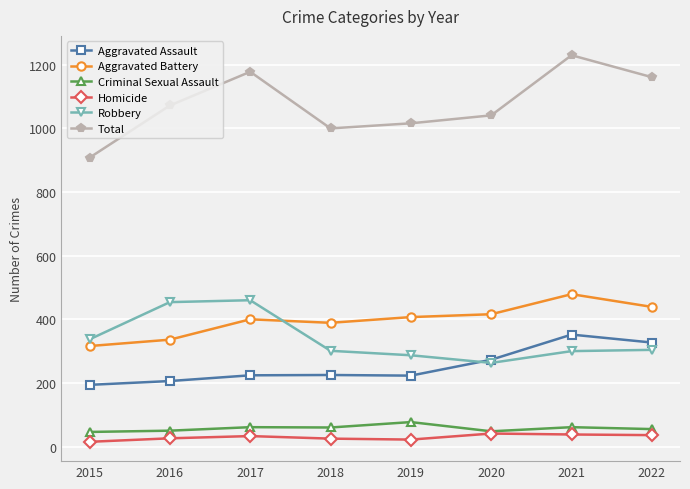

What is the approximate value of Total at 2021?

1230